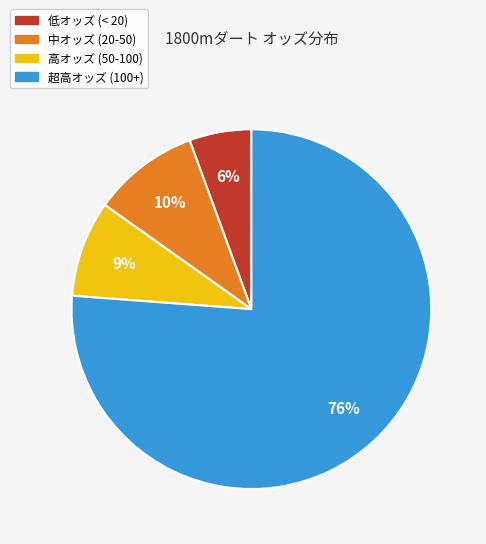

To the nearest percent, what is the average slice percentage?

25%